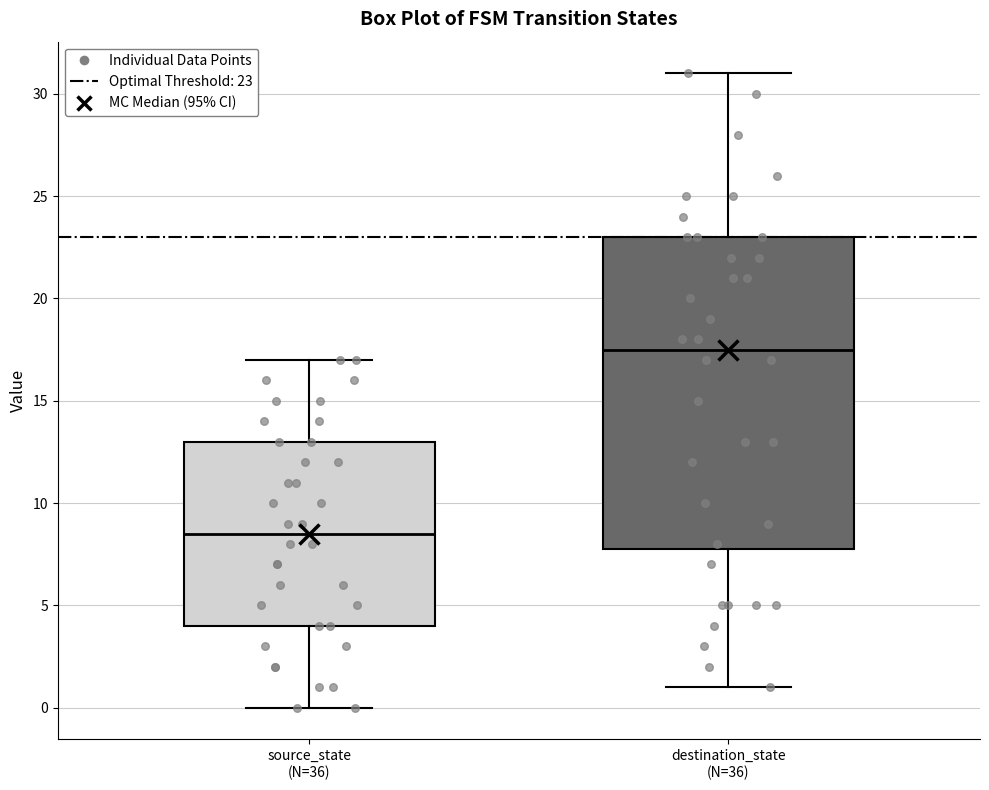

Which box is the tallest, from its lower edge to its upper edge?

destination_state (N=36)